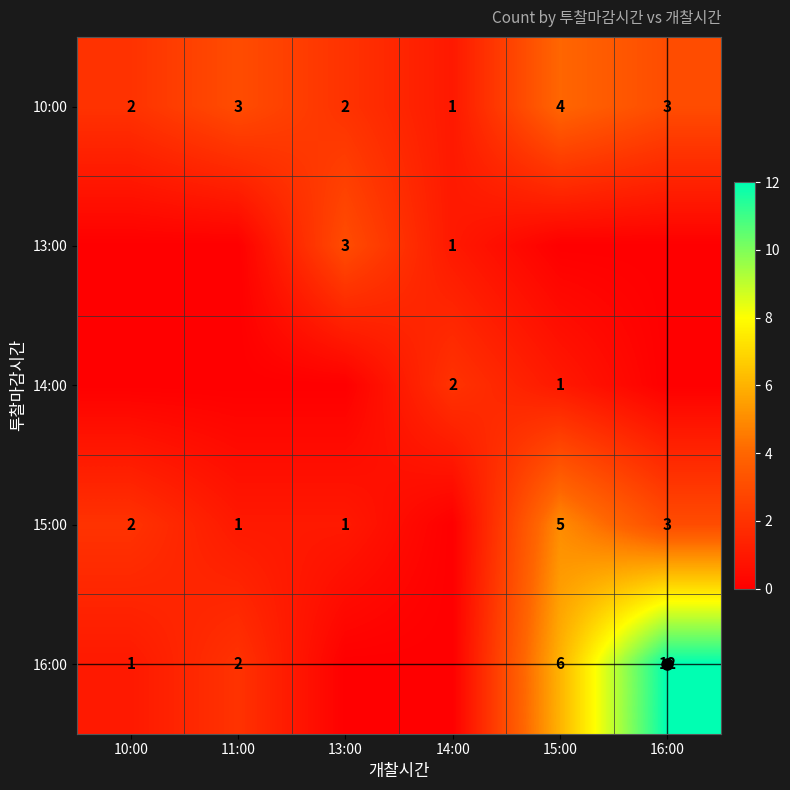

Count the number of categories in the chart.

6